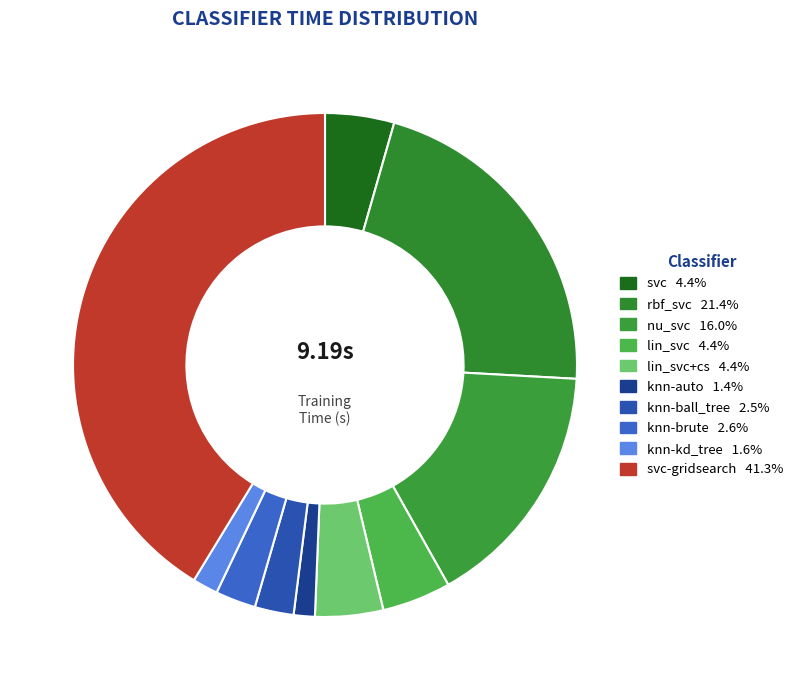

Count the number of slices in the pie.

10